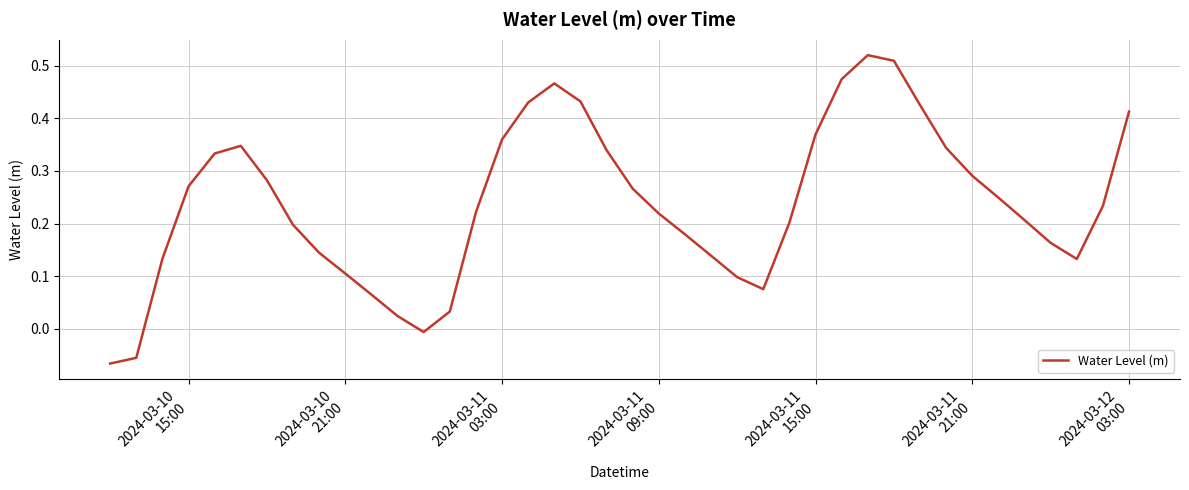

What is the difference between the maximum and minimum values?

0.6